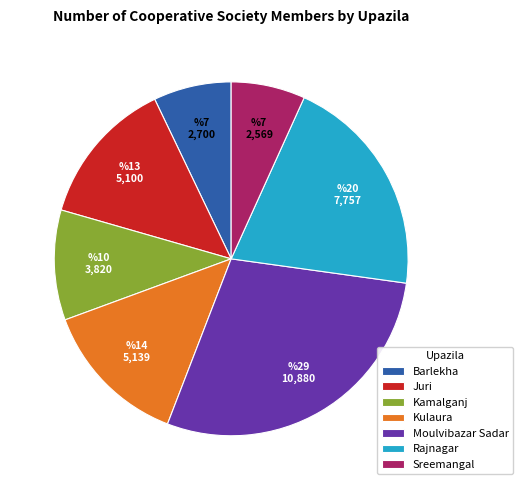

Is it true that Barlekha is 7% of the pie?

True